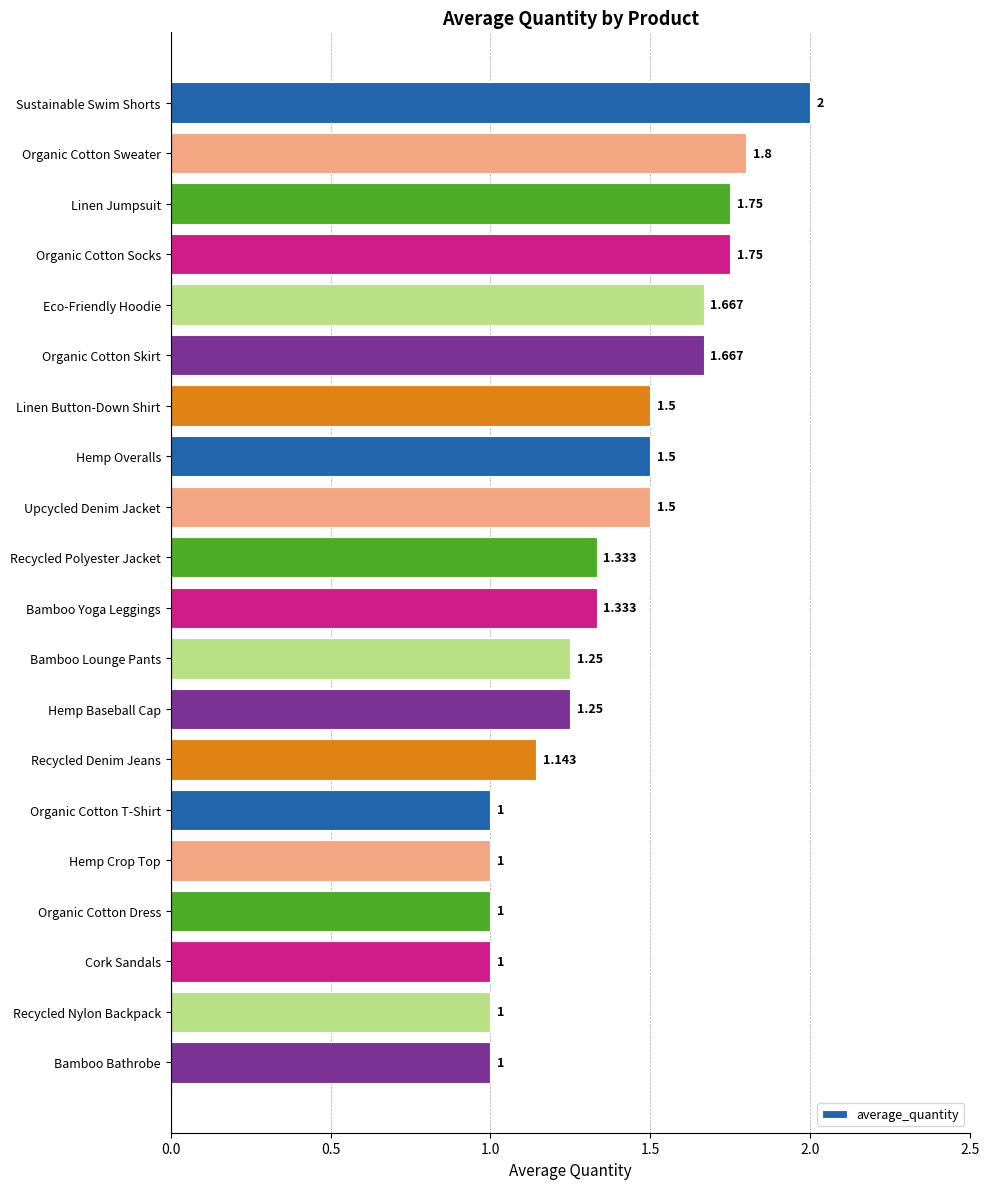

Between Bamboo Lounge Pants and Organic Cotton Dress, which is larger?

Bamboo Lounge Pants